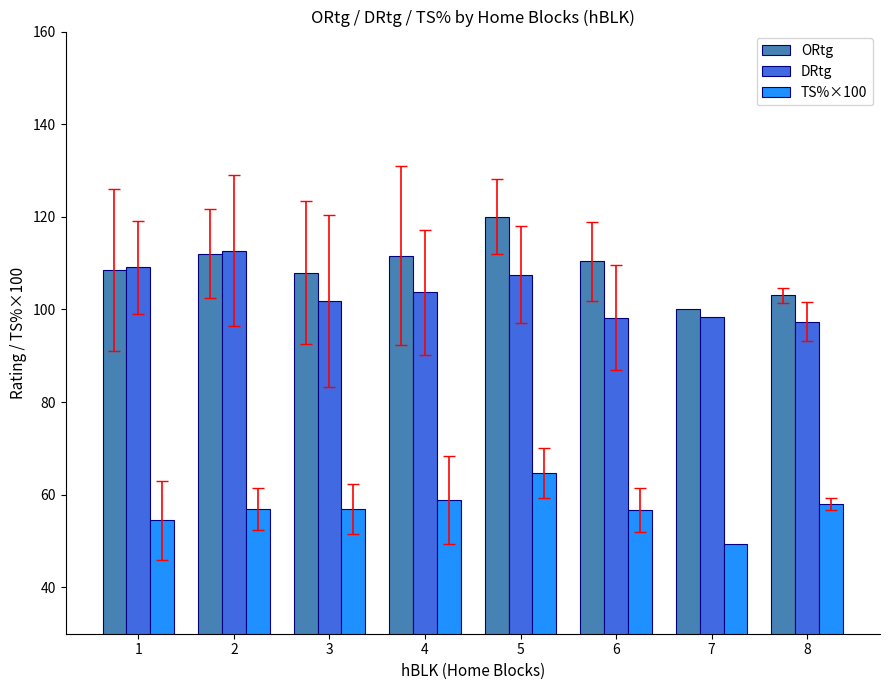

True or false: TS%×100 has a value of 16.7 at 2.

False